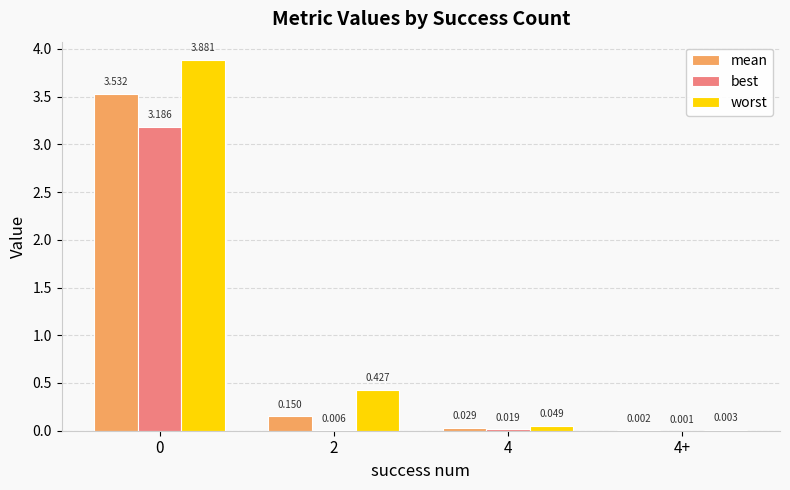

Which series has the largest total across all categories?

worst